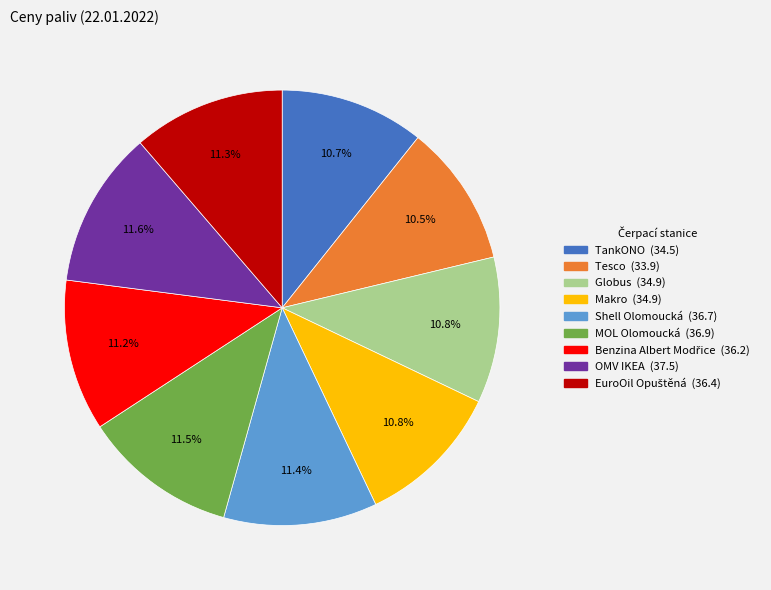

What percentage is NOT represented by OMV IKEA?

88.4%